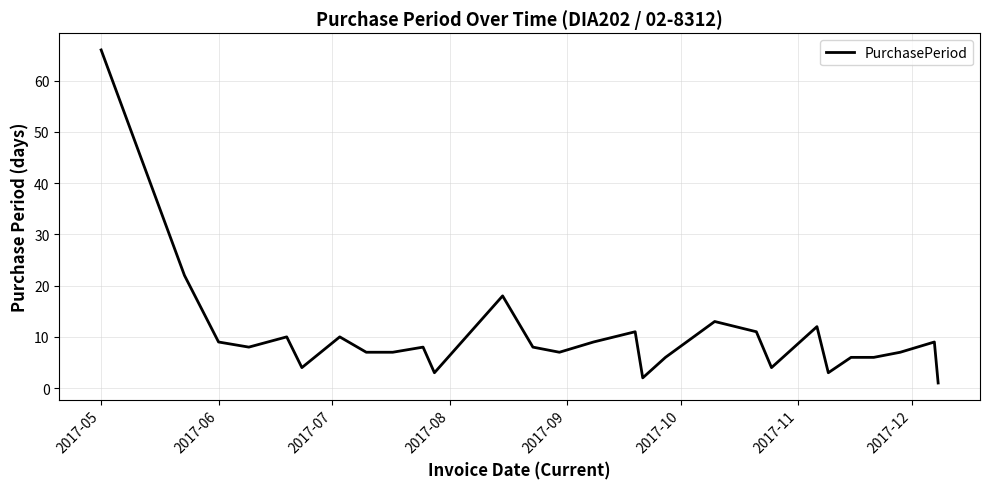

What is the difference between the maximum and minimum values?

65